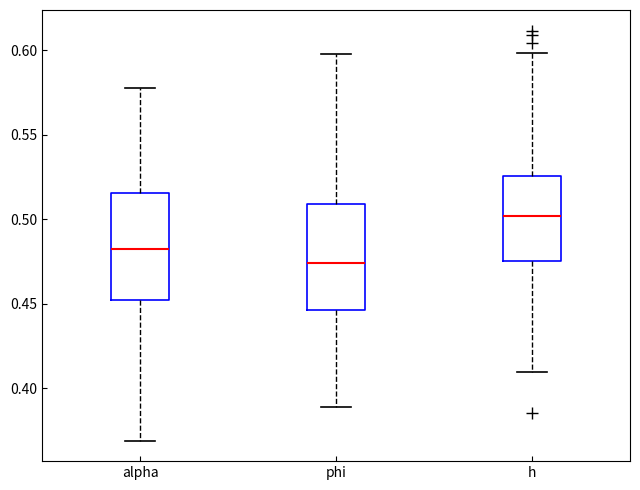

Reading left to right, read every box against the y-axis: the position of its median line, the range the box covers, and the ends of its whiskers. The values are not printed on the chart, so give them approximately, as read against the axis.

alpha: median 0.480, box 0.450 to 0.515, whiskers 0.370 to 0.580
phi: median 0.475, box 0.445 to 0.510, whiskers 0.390 to 0.595
h: median 0.500, box 0.475 to 0.525, whiskers 0.410 to 0.600